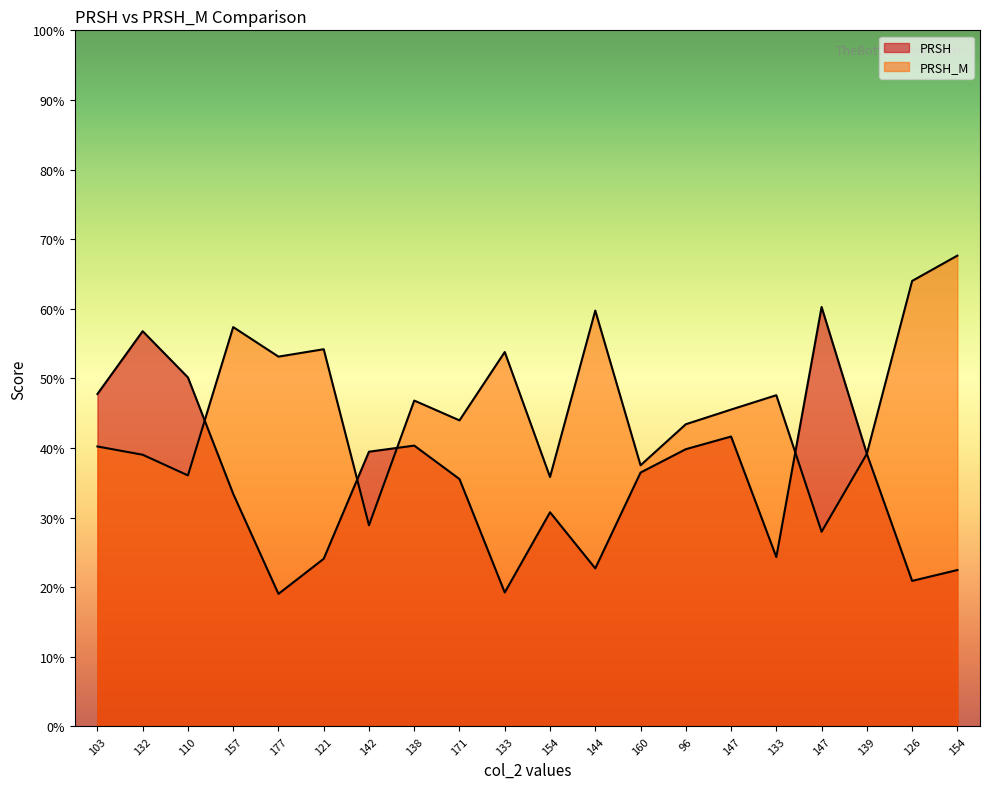

True or false: PRSH_M and PRSH intersect in this chart.

True